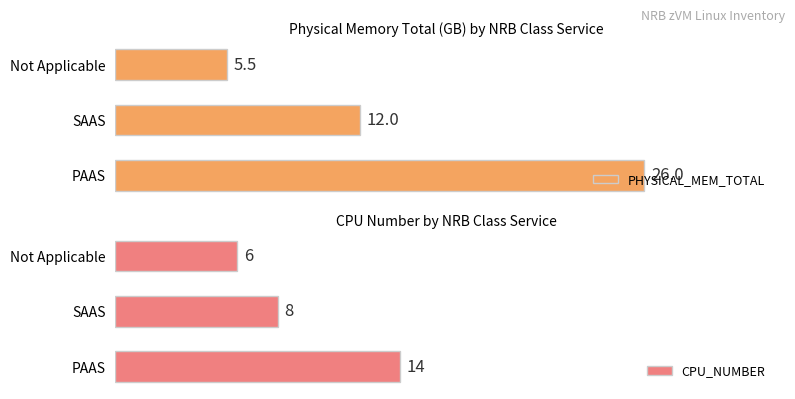

At which label does CPU_NUMBER reach its minimum?

Not Applicable